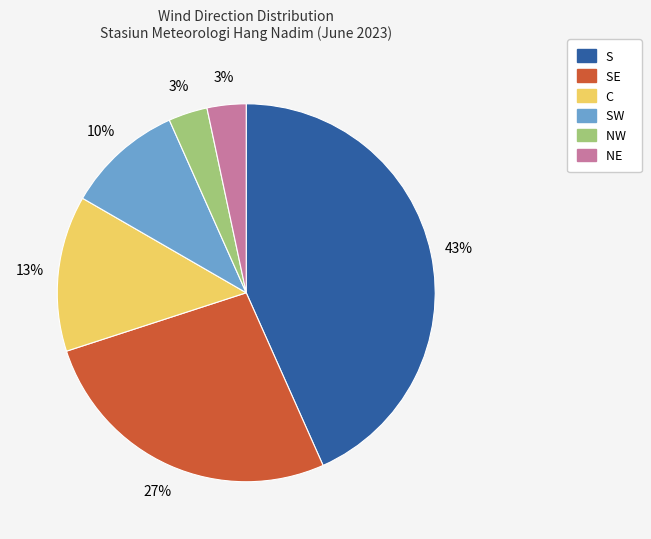

Which slice is the largest?

S